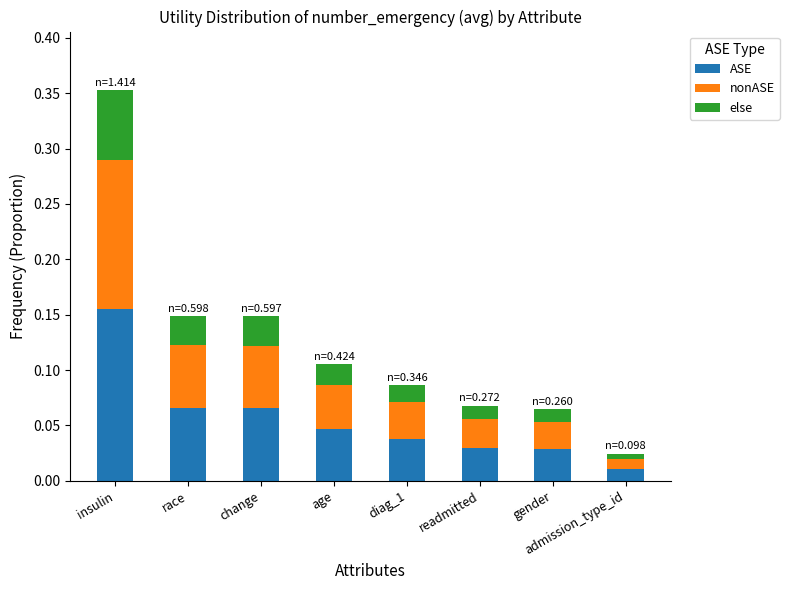

At which label does ASE reach its peak?

insulin